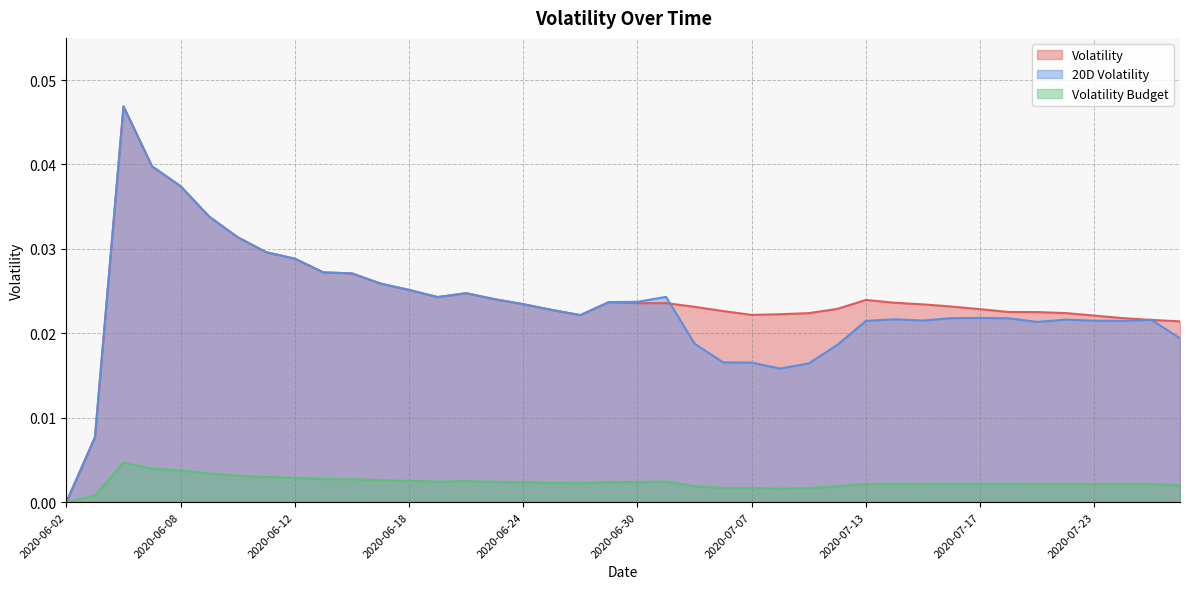

List the labels in order of Volatility value, smallest first.

2020-06-02, 2020-06-03, 2020-07-28, 2020-07-27, 2020-07-24, 2020-07-23, 2020-06-26, 2020-07-07, 2020-07-08, 2020-07-09, 2020-07-22, 2020-07-21, 2020-07-20, 2020-07-06, 2020-06-25, 2020-07-17, 2020-07-10, 2020-07-02, 2020-07-16, 2020-07-15, 2020-06-24, 2020-06-30, 2020-07-01, 2020-07-14, 2020-06-29, 2020-07-13, 2020-06-23, 2020-06-19, 2020-06-22, 2020-06-18, 2020-06-17, 2020-06-16, 2020-06-15, 2020-06-12, 2020-06-11, 2020-06-10, 2020-06-09, 2020-06-08, 2020-06-05, 2020-06-04